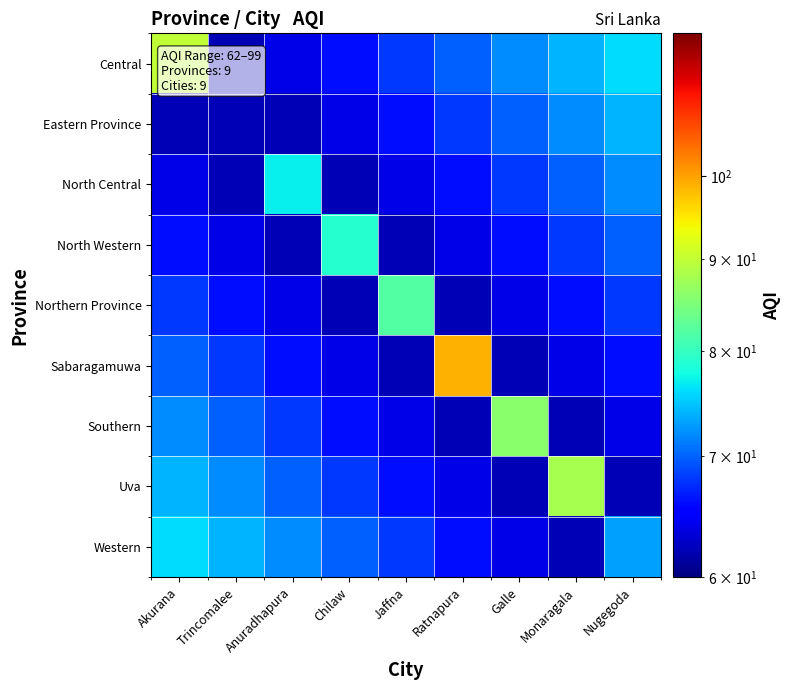

How many categories are shown in the chart?

9